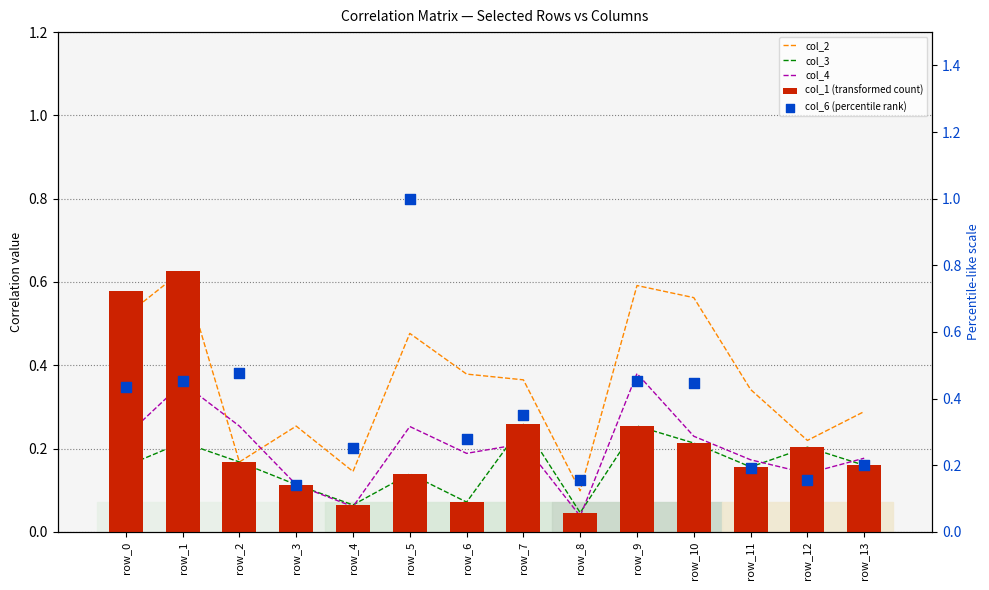

Which series reaches the maximum Y coordinate?

col_6 (percentile rank)